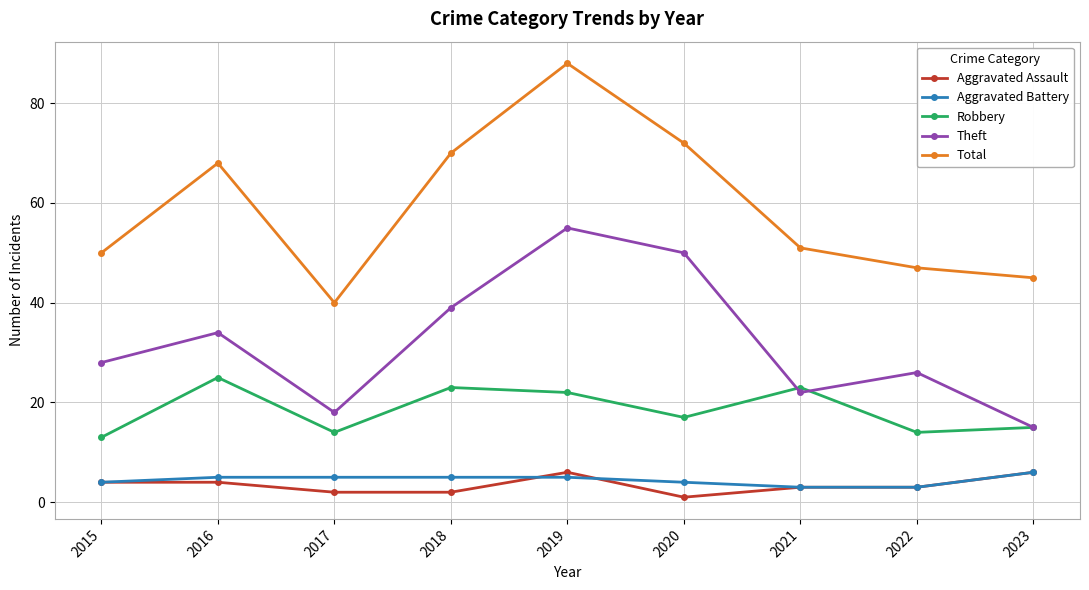

Count the number of categories in the chart.

9